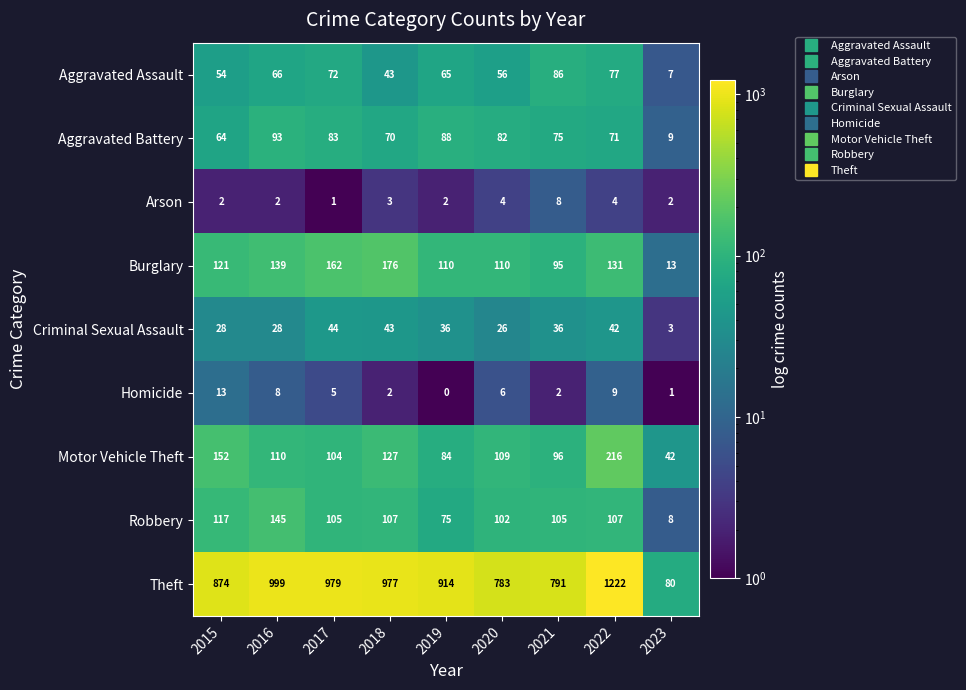

List the series in order of their peak value, highest first.

Theft, Motor Vehicle Theft, Burglary, Robbery, Aggravated Battery, Aggravated Assault, Criminal Sexual Assault, Homicide, Arson